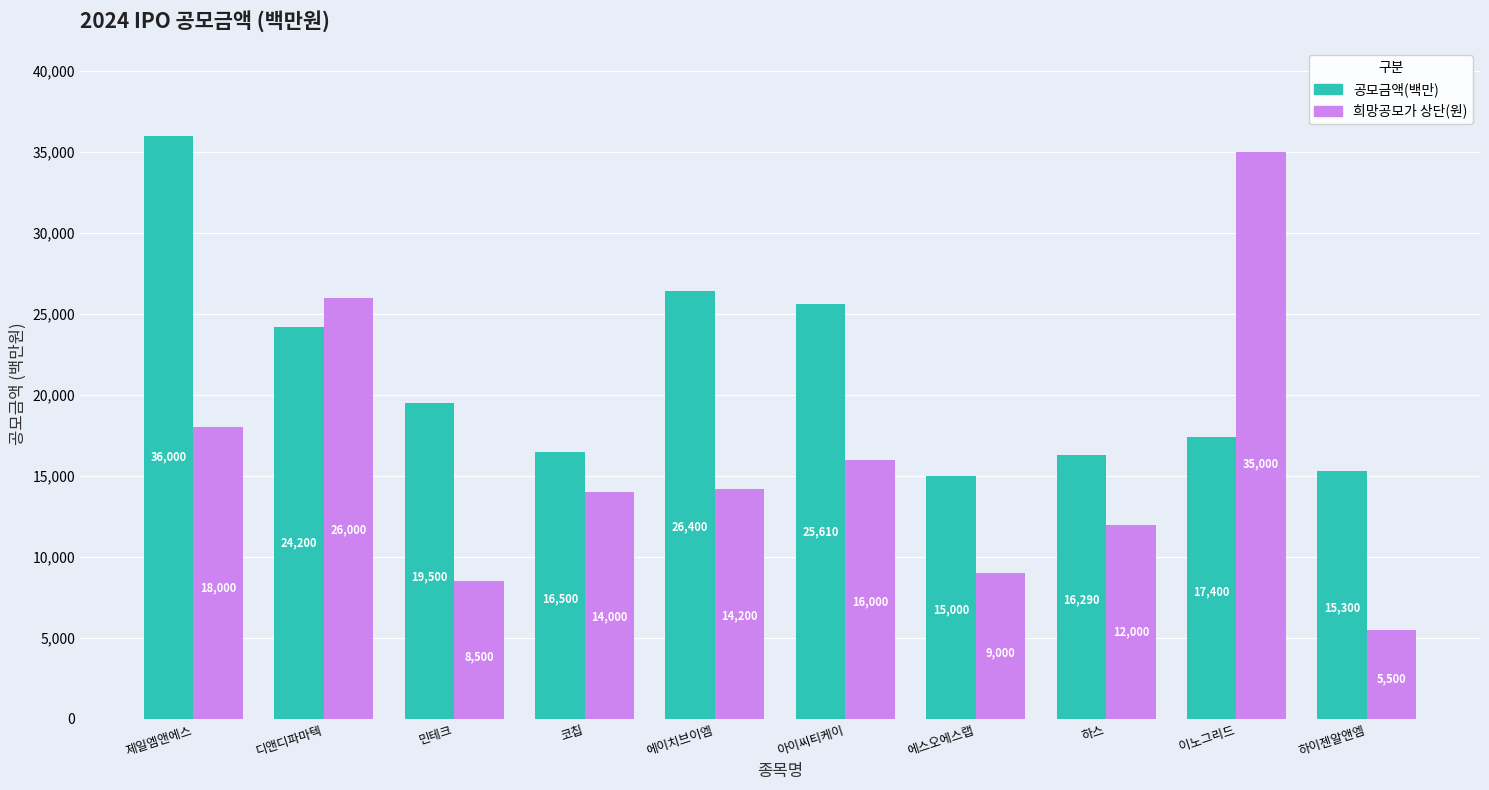

Which series has the largest total across all categories?

공모금액(백만)